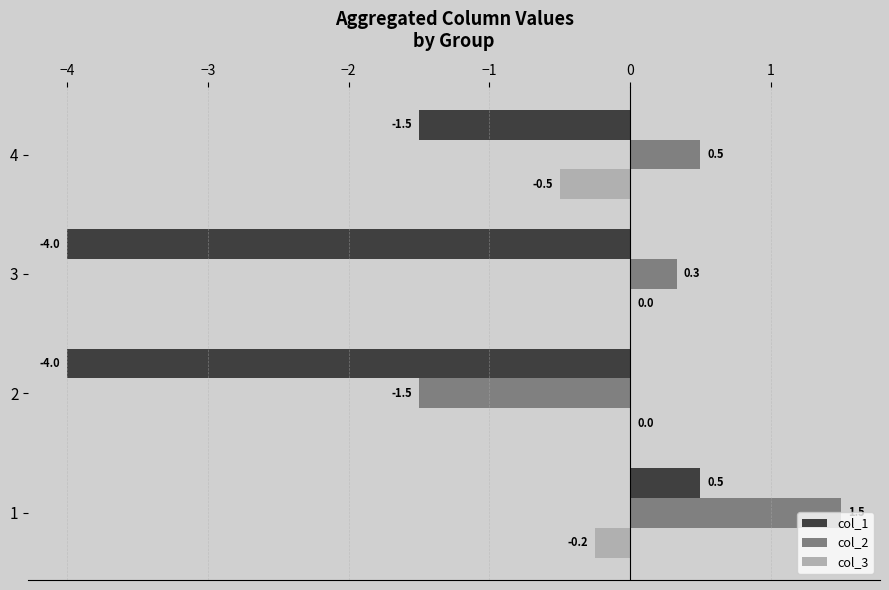

What is the sum of the col_3 values at 2 and 4?

-0.5